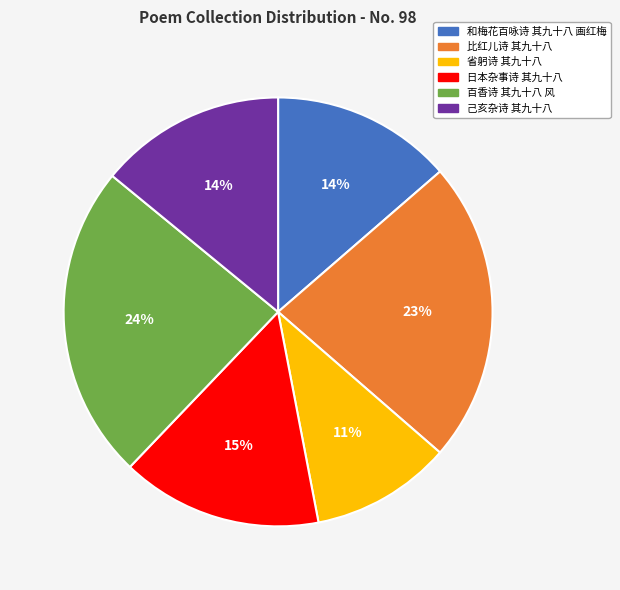

To the nearest percent, what is the average slice percentage?

17%